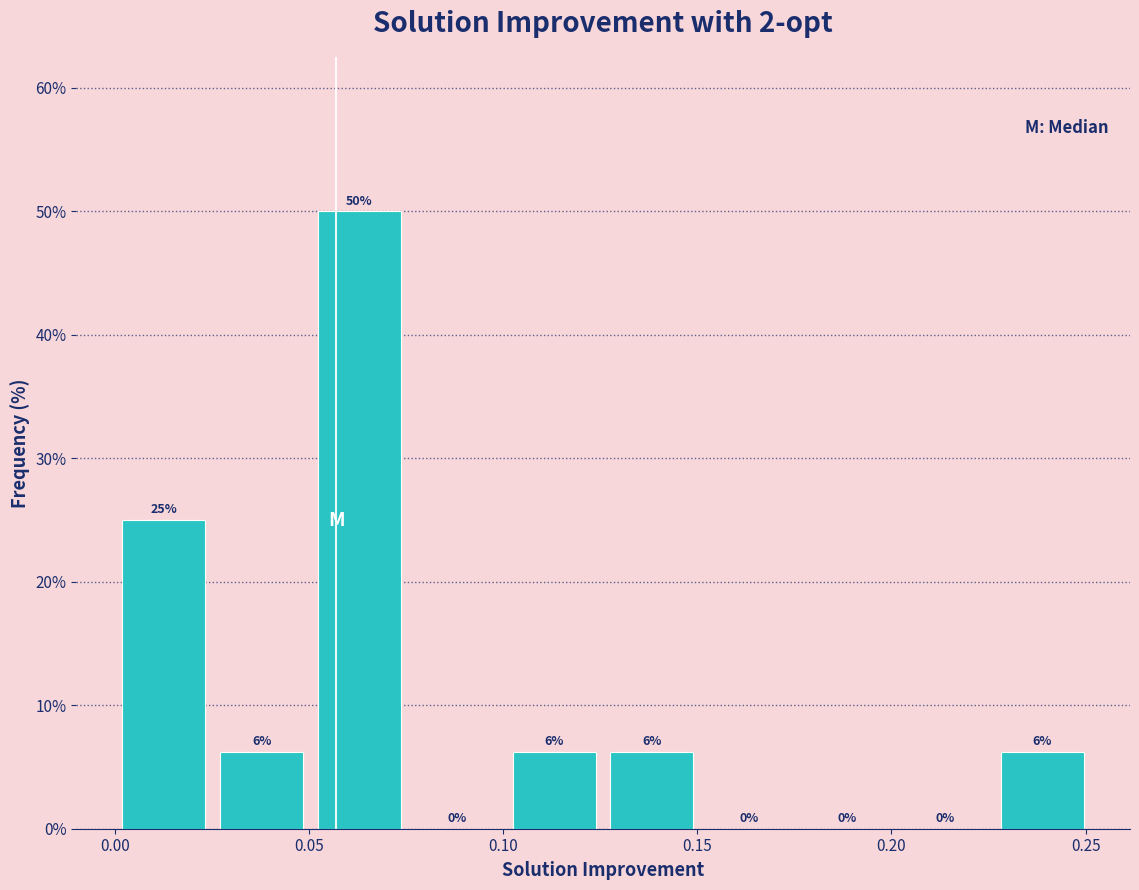

Over which range of the x-axis is the bar tallest?

0.050 to 0.075